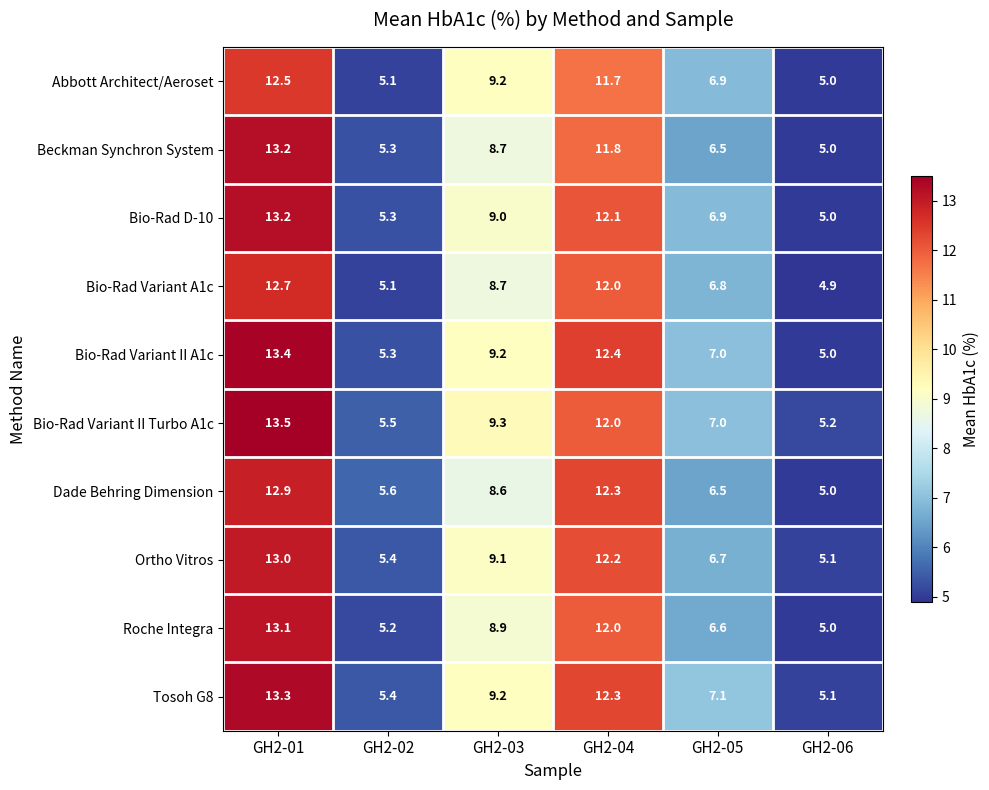

At which label does Tosoh G8 reach its minimum?

GH2-06